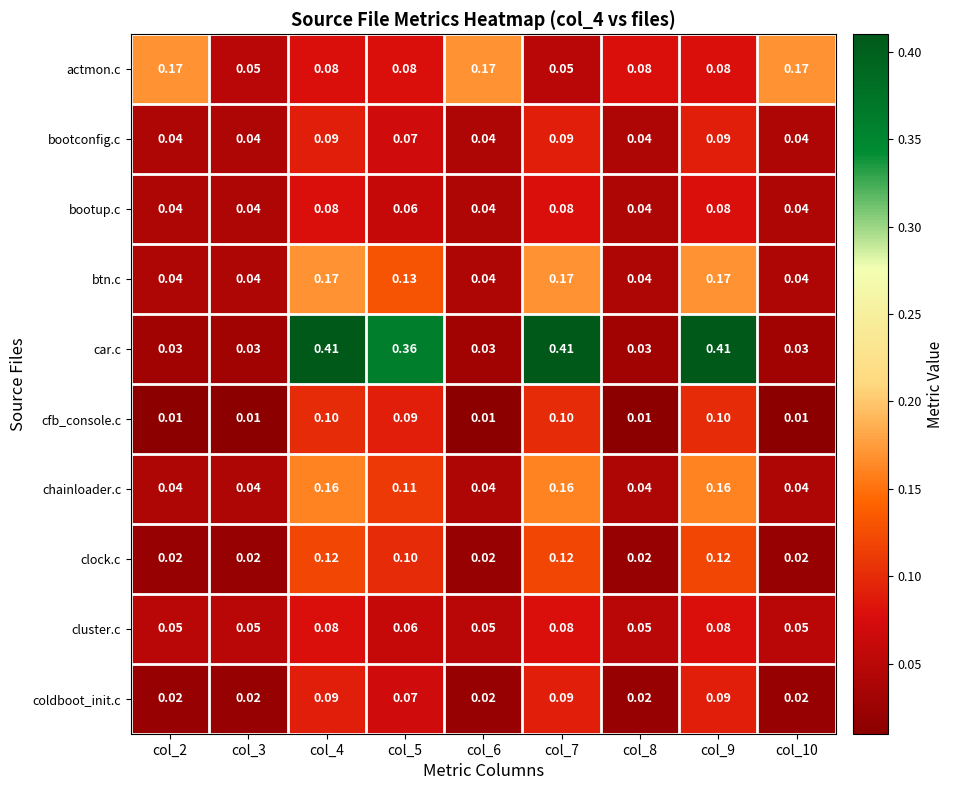

Which series has the largest total across all categories?

car.c